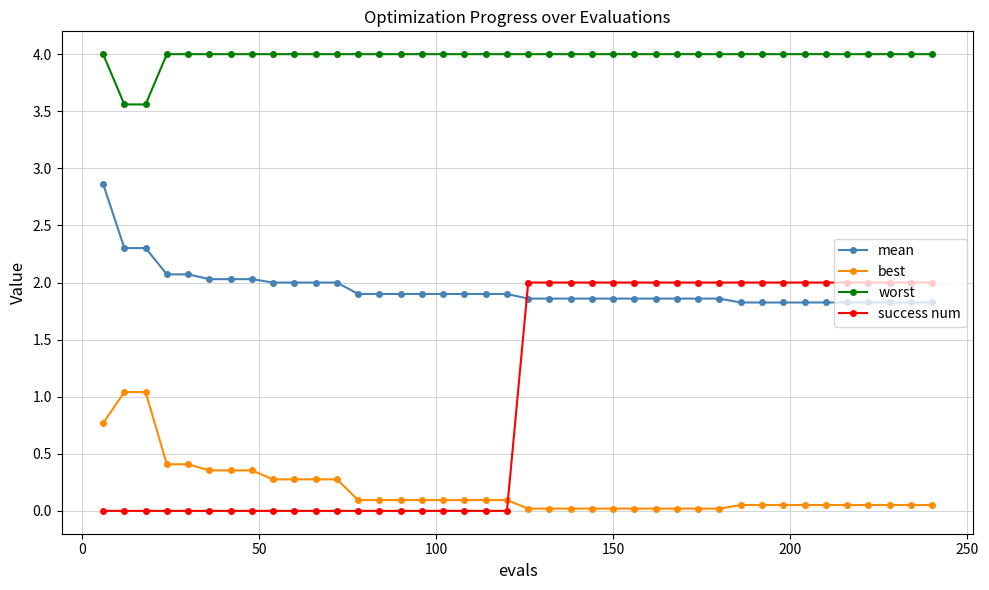

What is the difference between the maximum and minimum values in the success num series?

2.0